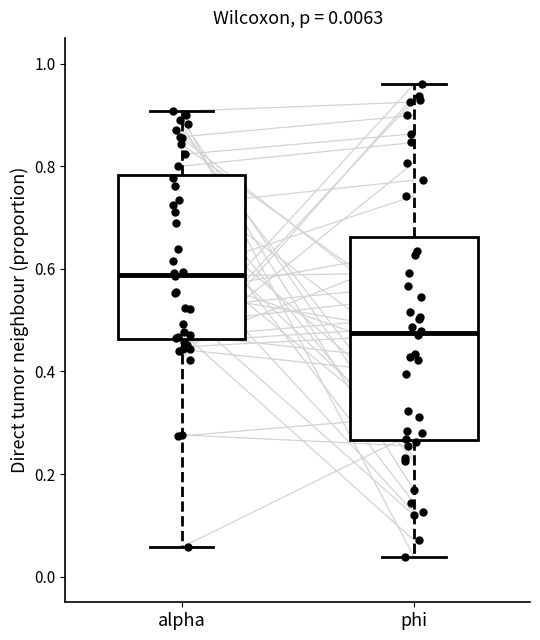

Which box's median line is the lowest?

phi